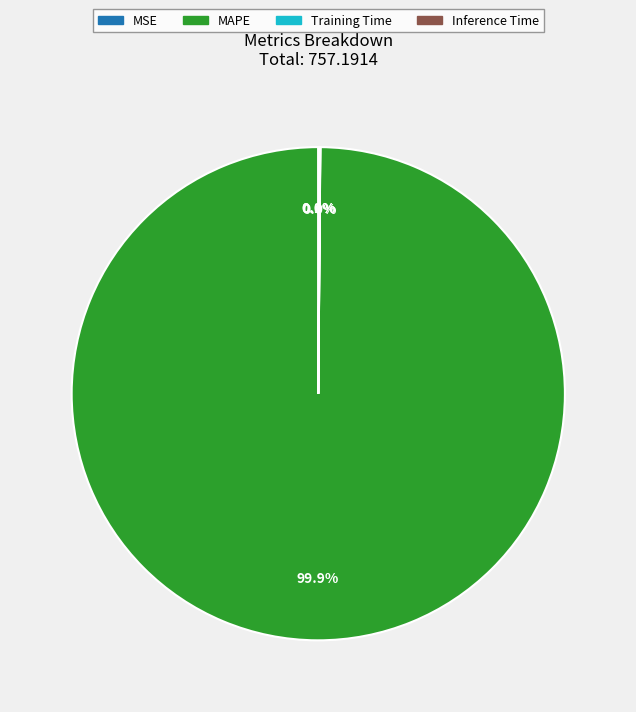

Which slice is the largest?

MAPE